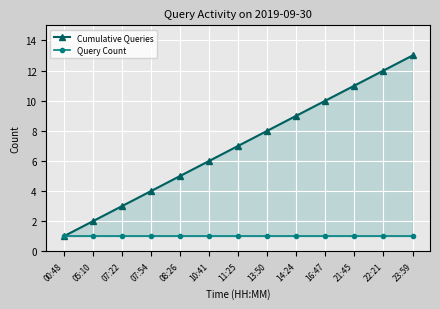

What is the sum of all Query Count values?

13